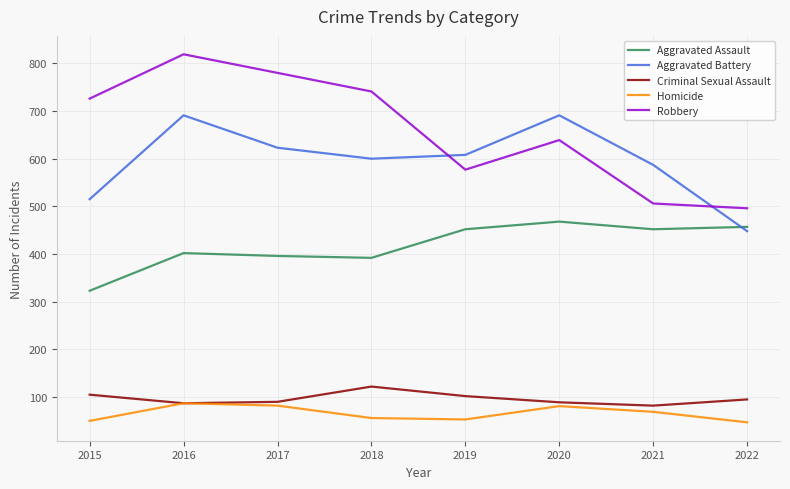

At which category is the sum across all series the highest?

2016